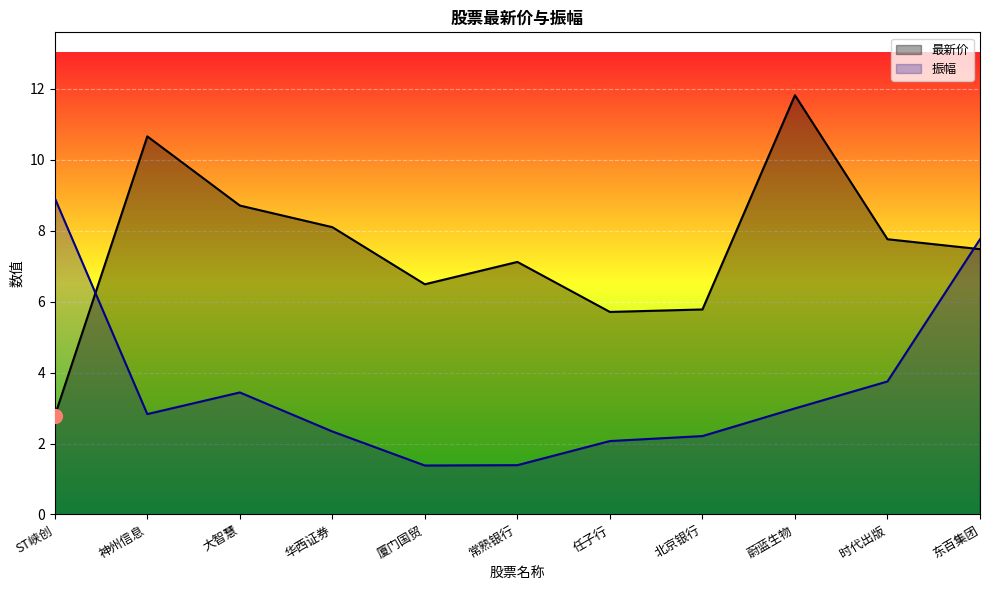

Where is the first local maximum for 振幅?

大智慧